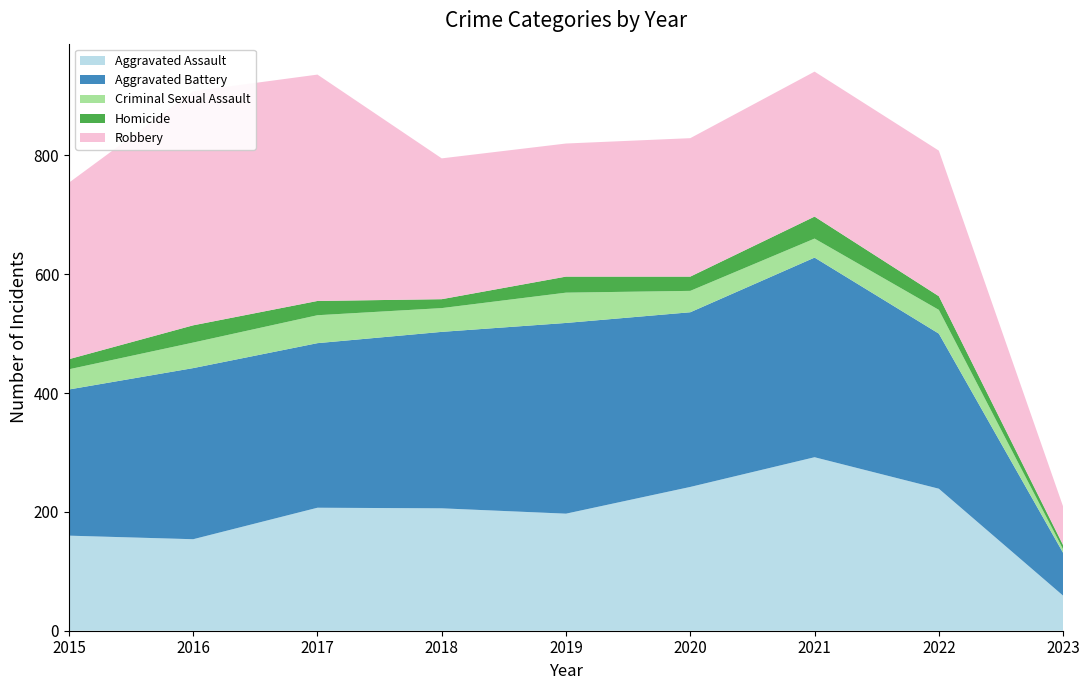

Reading left to right, extract all data points from this chart.

Aggravated Assault: 160	154	207	206	197	242	292	239	59
Aggravated Battery: 246	288	277	297	321	294	336	261	72
Criminal Sexual Assault: 34	43	47	40	51	36	32	40	6
Homicide: 17	29	24	15	27	24	37	23	7
Robbery: 297	394	381	237	224	233	244	245	65